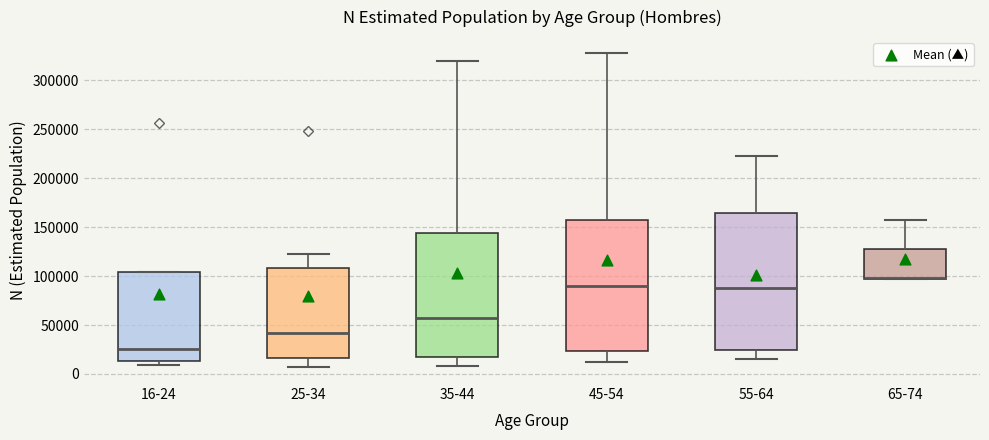

Comparing the boxes themselves (not the whiskers), which one is the tallest?

55-64